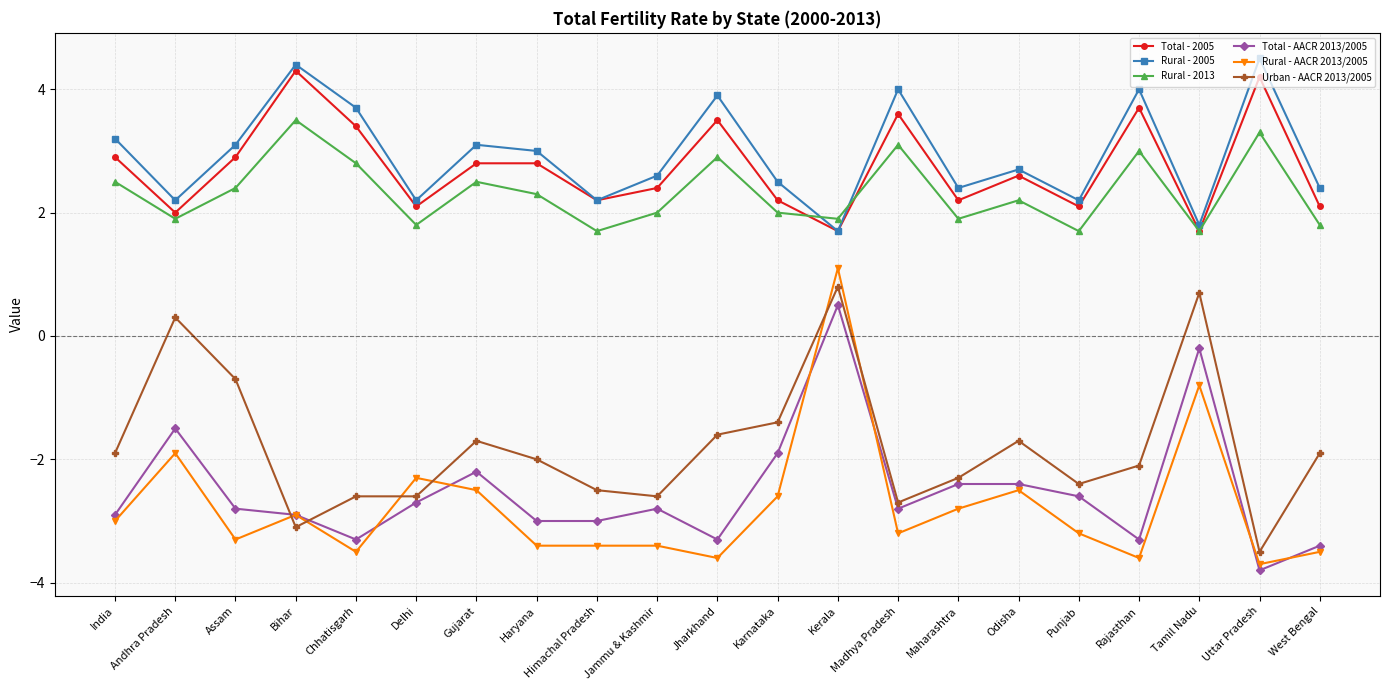

How many lines are shown in the chart?

6